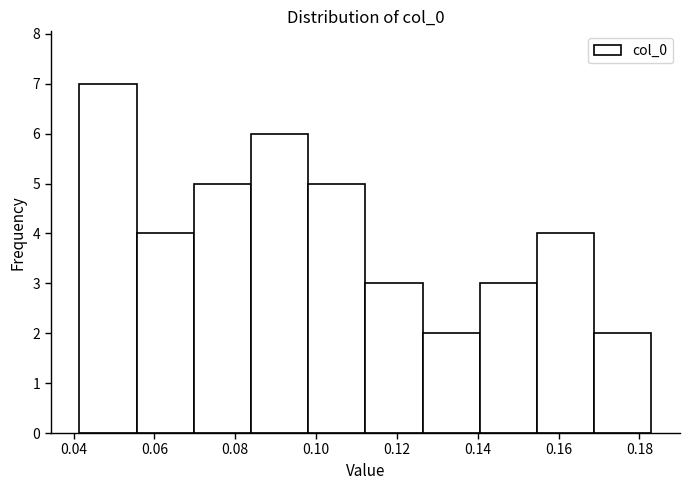

Over which range of the x-axis is the bar tallest?

0.042 to 0.056